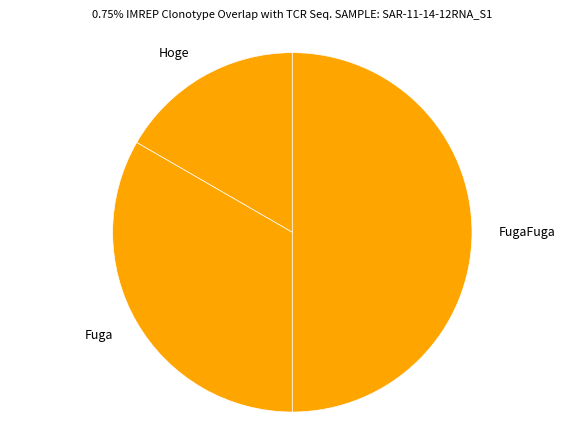

Combined, do Hoge and FugaFuga account for over 50%?

Yes